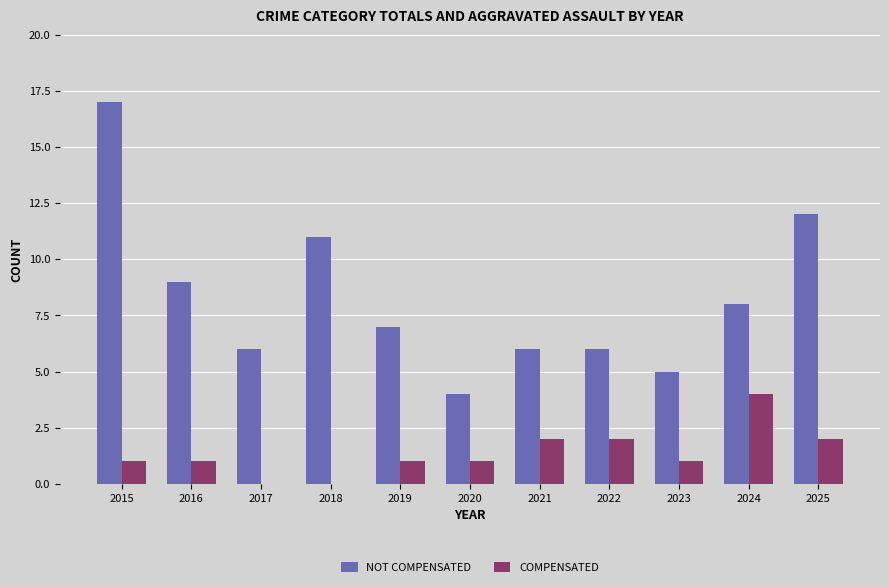

Reading left to right, transcribe all the data shown in this chart.

NOT COMPENSATED: 2015=17	2016=9	2017=6	2018=11	2019=7	2020=4	2021=6	2022=6	2023=5	2024=8	2025=12
COMPENSATED: 2015=1	2016=1	2017=0	2018=0	2019=1	2020=1	2021=2	2022=2	2023=1	2024=4	2025=2